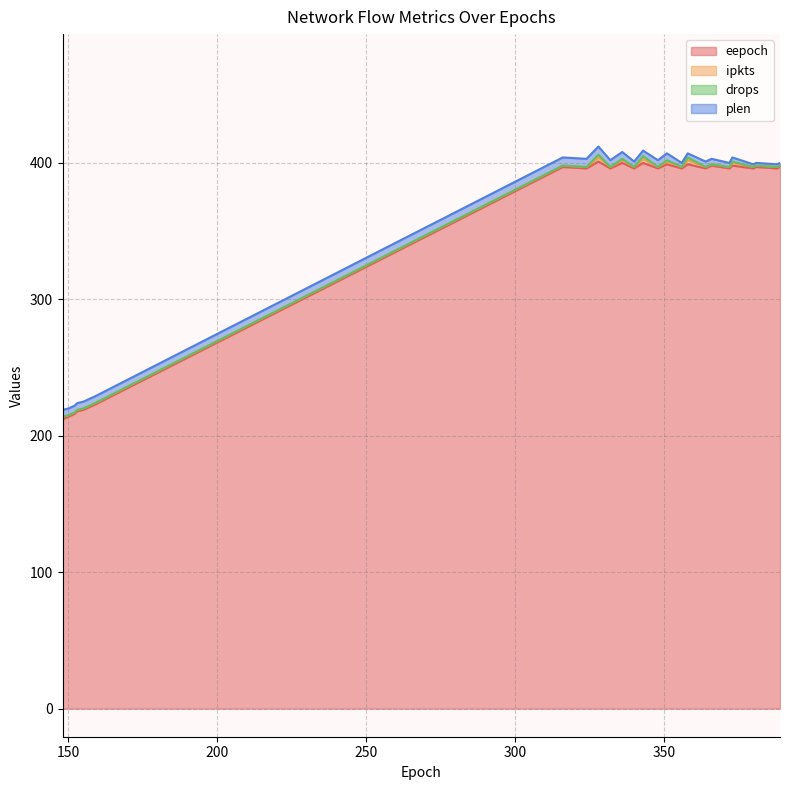

True or false: plen and ipkts intersect in this chart.

False